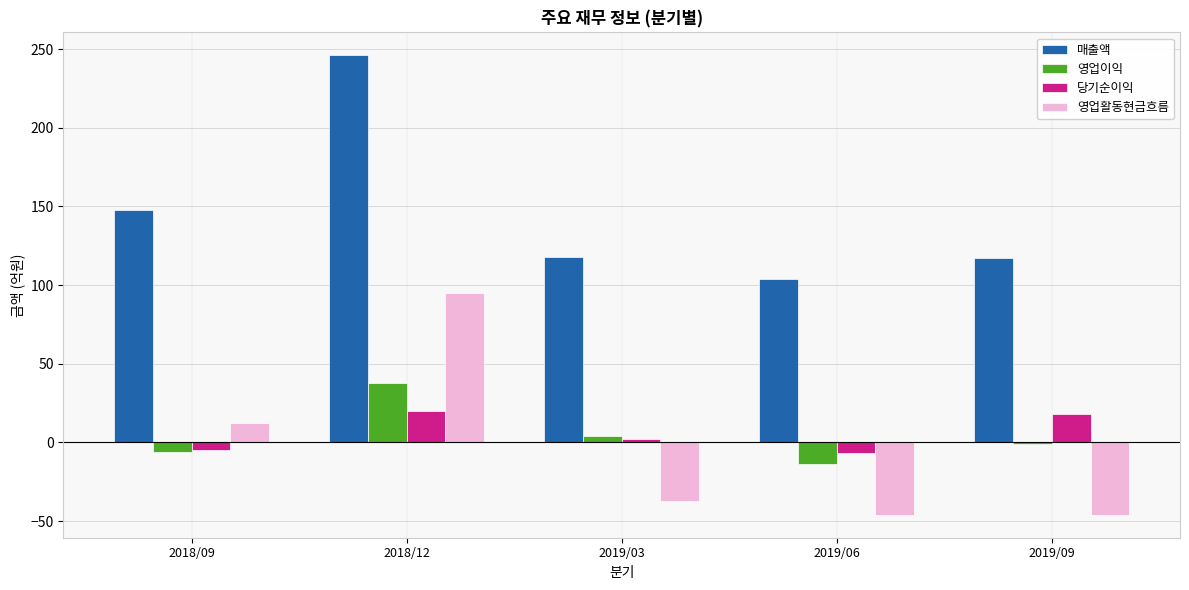

True or false: 당기순이익 has a value of -5 at 2018/09.

True